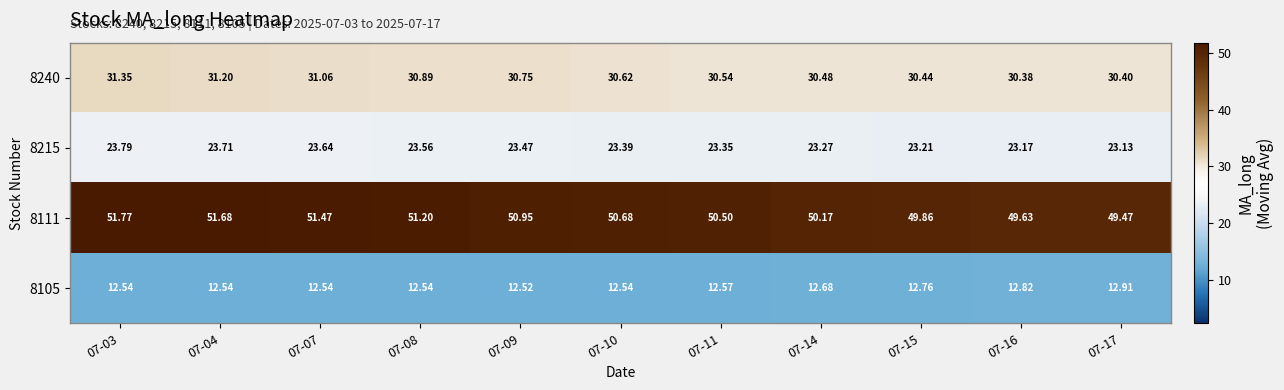

Is the value of 8215 at 07-08 greater than the value of 8240 at 07-11?

No